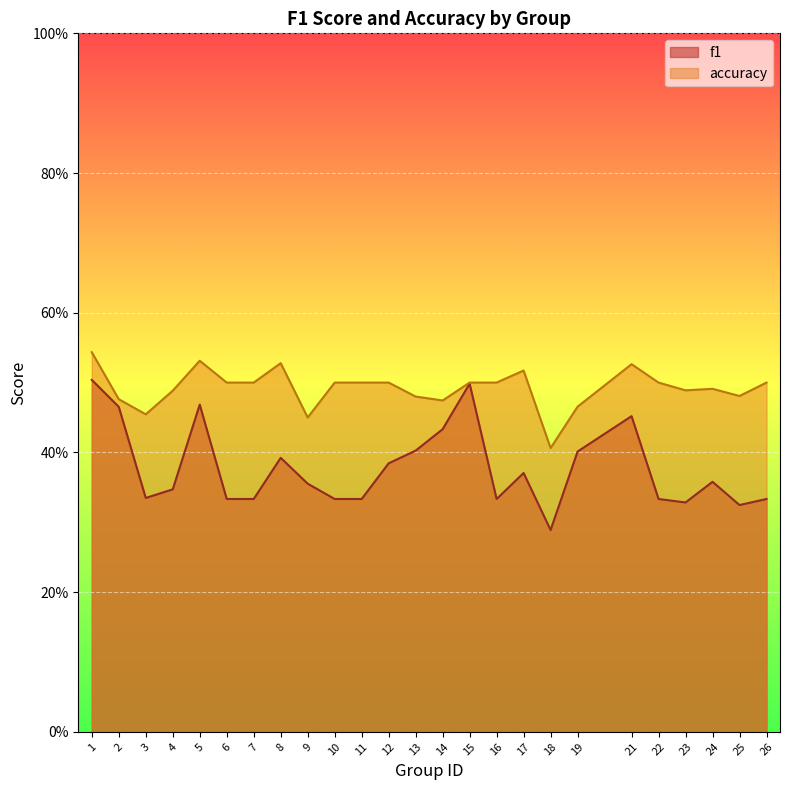

At which label does accuracy reach its peak?

1